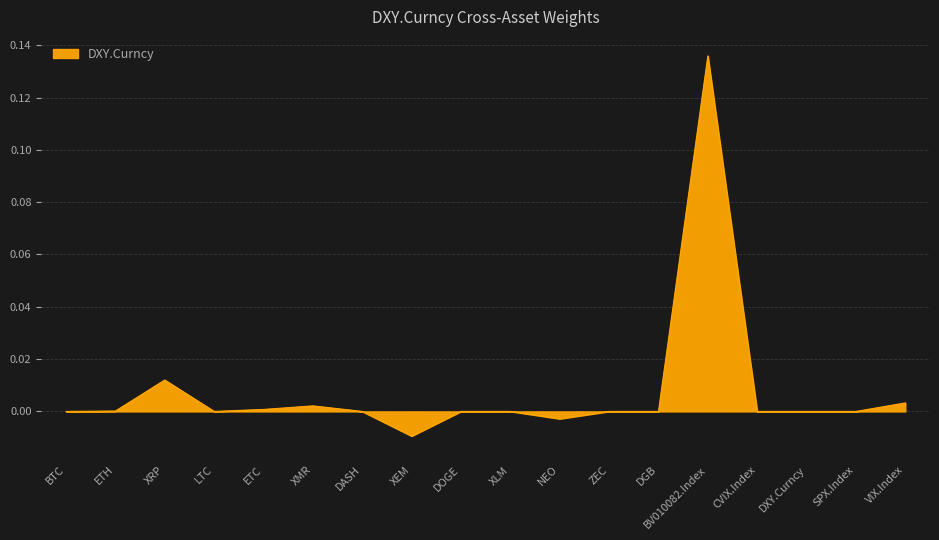

The value at DASH is 0.1. True or false?

False